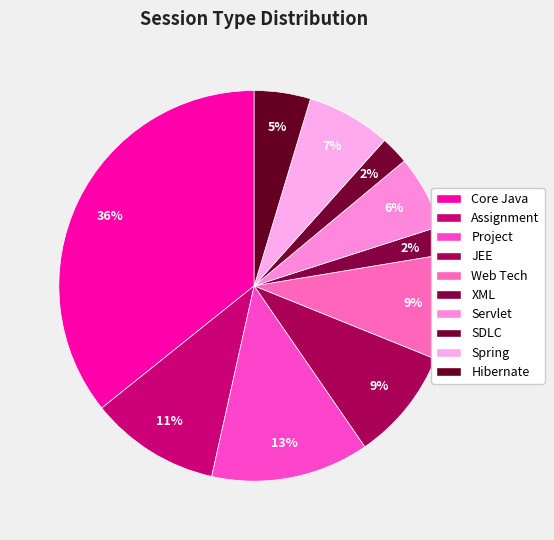

Between Core Java and XML, which is larger?

Core Java